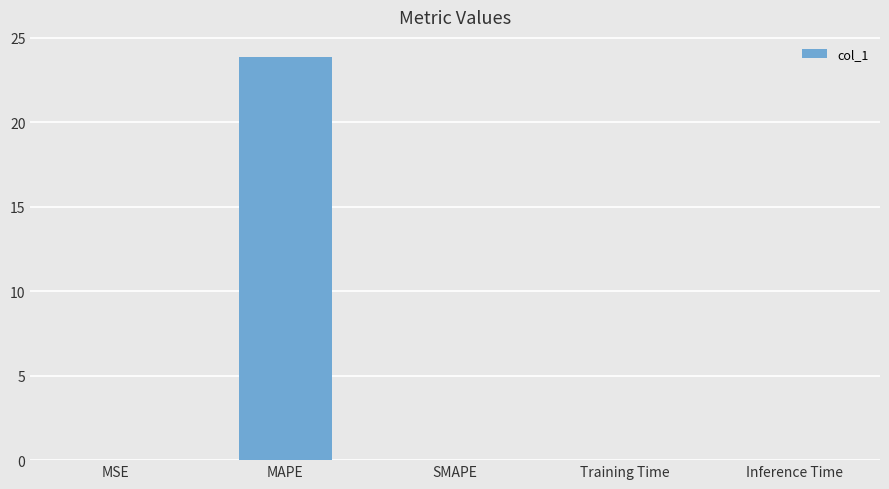

What is the maximum value shown in the chart?

23.9